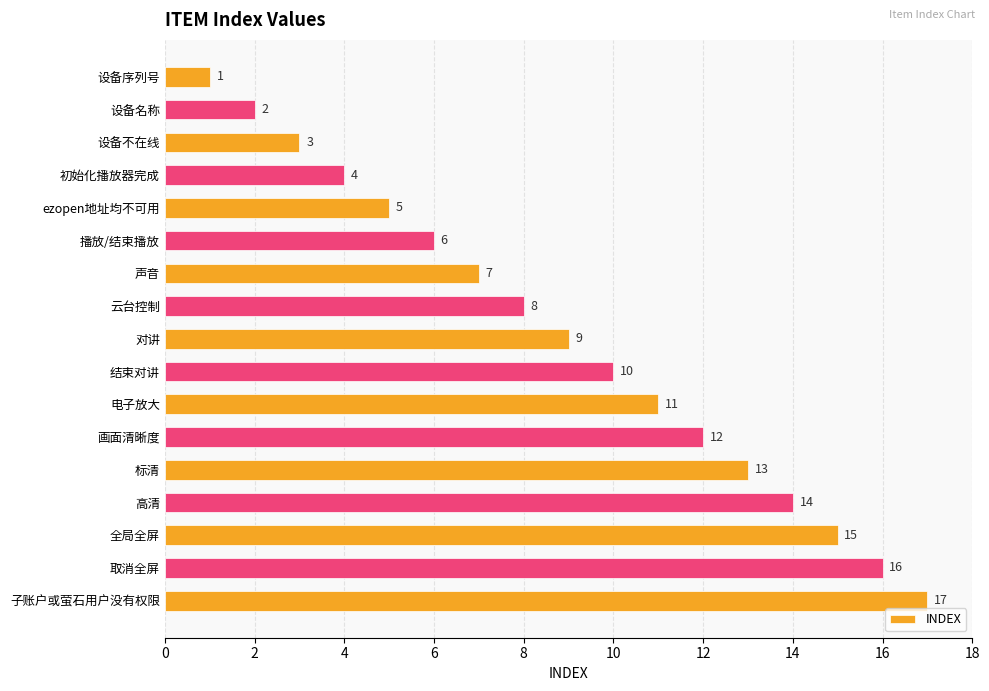

What is the average value?

9